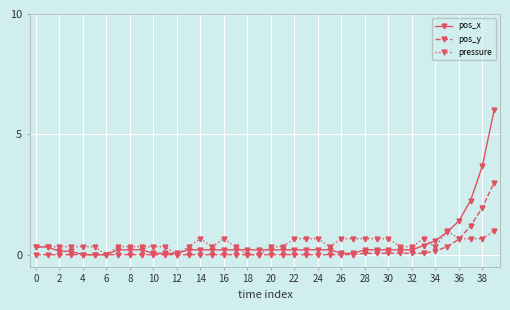

What is the value of the pressure point at the 40th from the left?

1.0